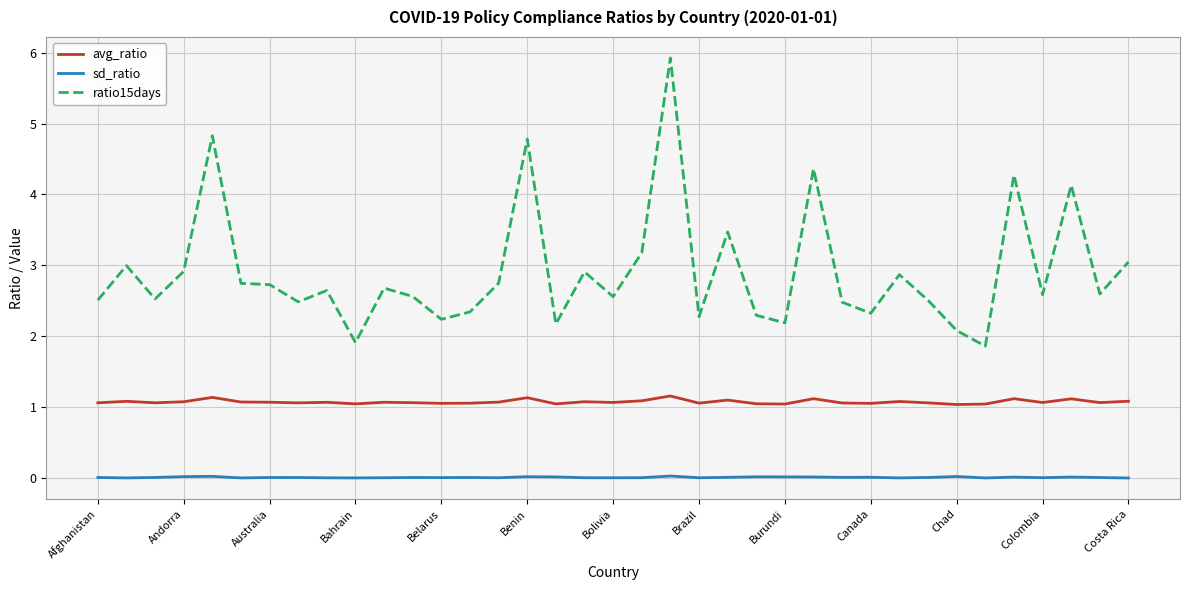

True or false: ratio15days and sd_ratio cross at least once.

False